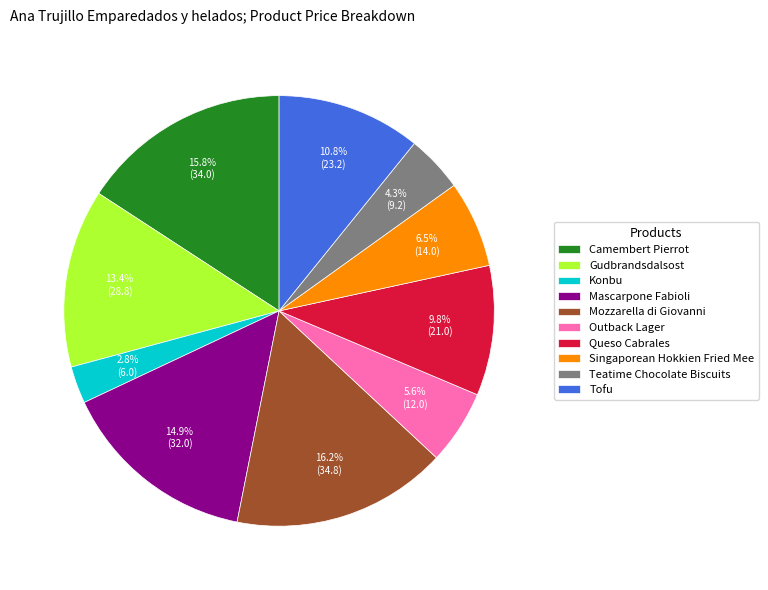

What is the smallest slice in the pie chart?

Konbu